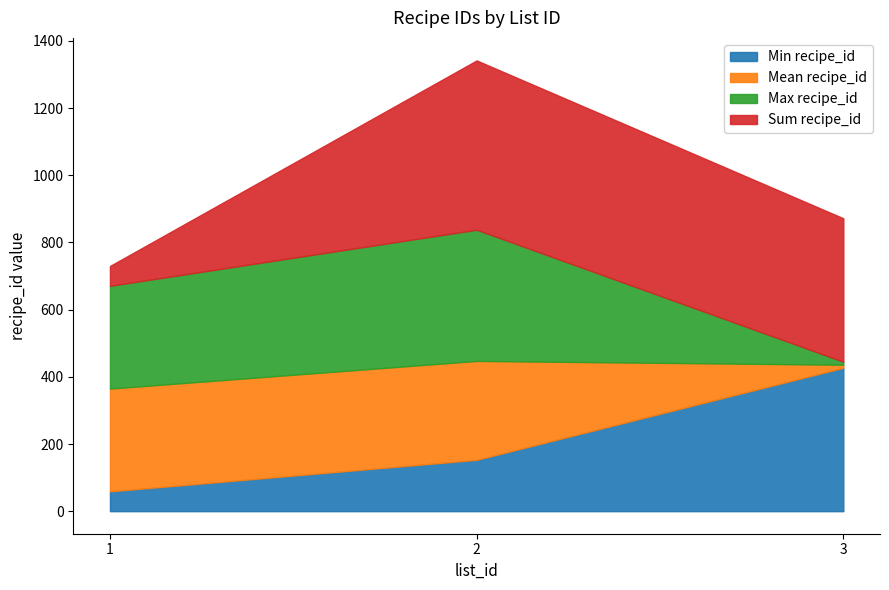

At which category does the data reach its first local peak?

2